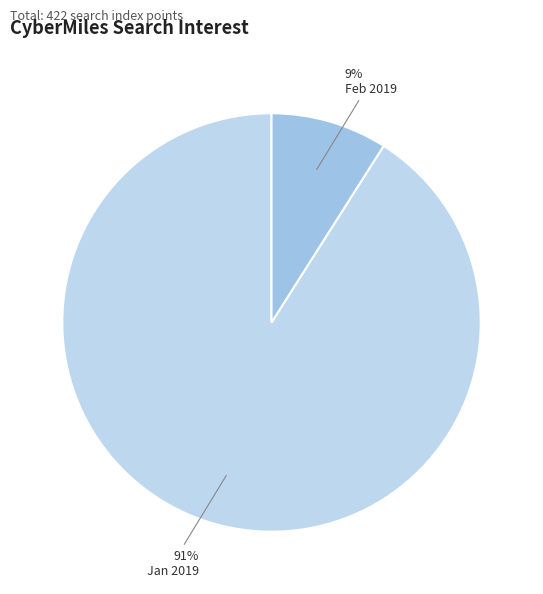

How many slices are in this pie chart?

2